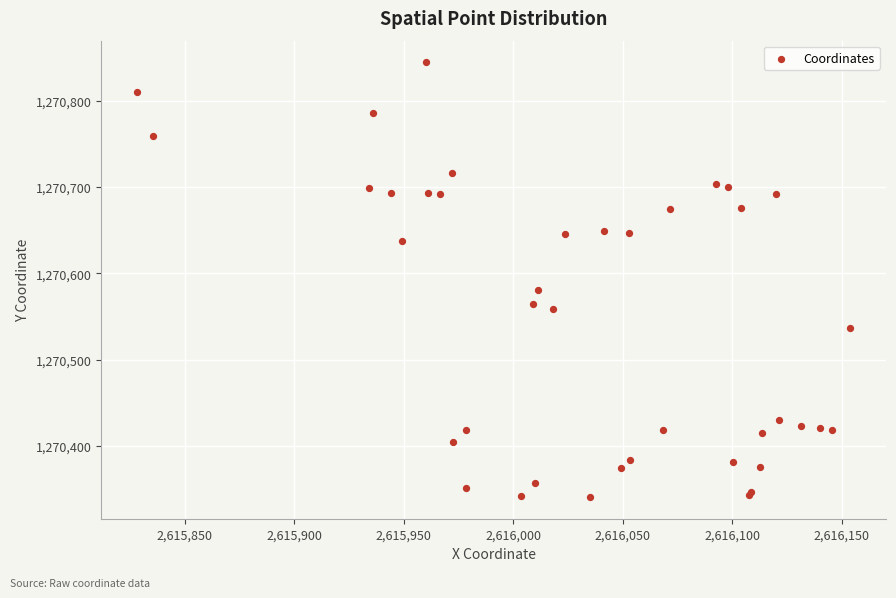

What Y value in the scatter plot is closest to 1270592?

1270580.4